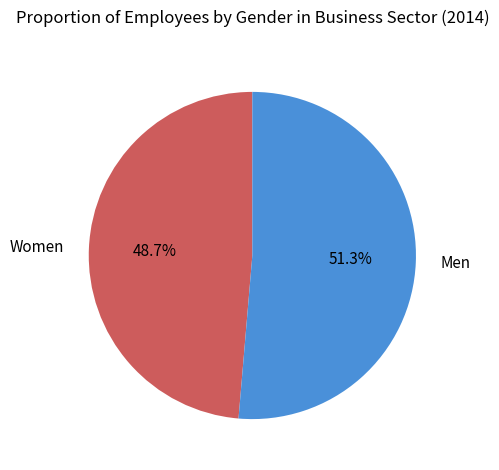

Between Men and Women, which is larger?

Men